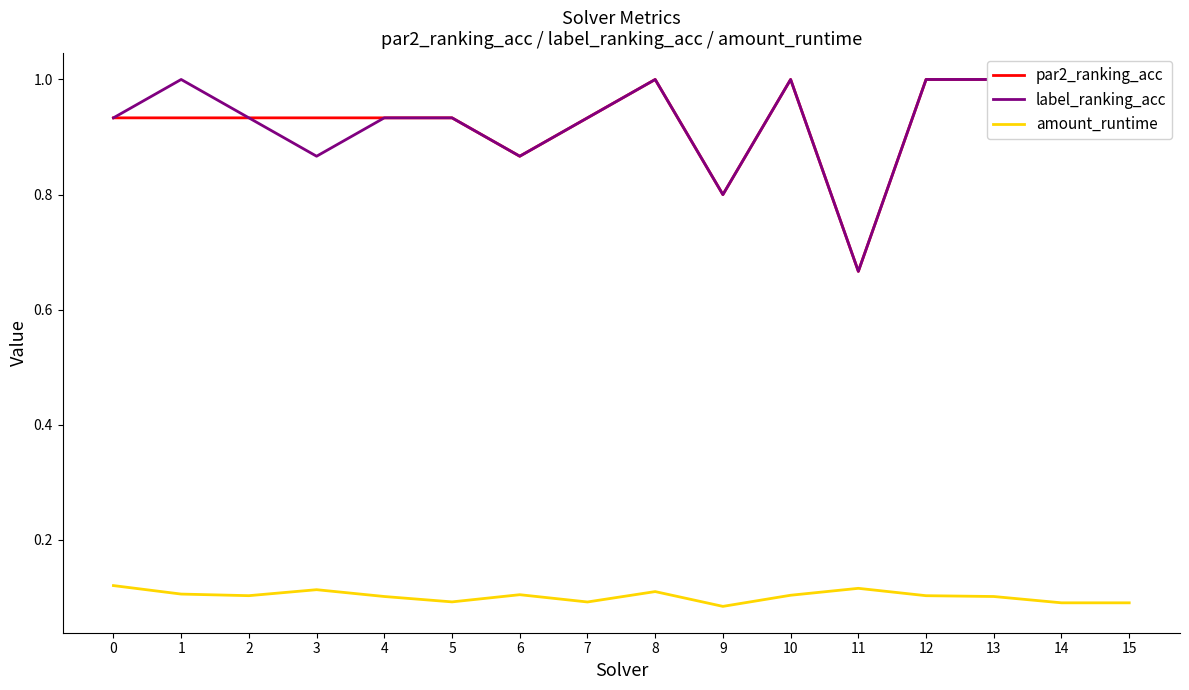

Which series has the largest total across all categories?

par2_ranking_acc